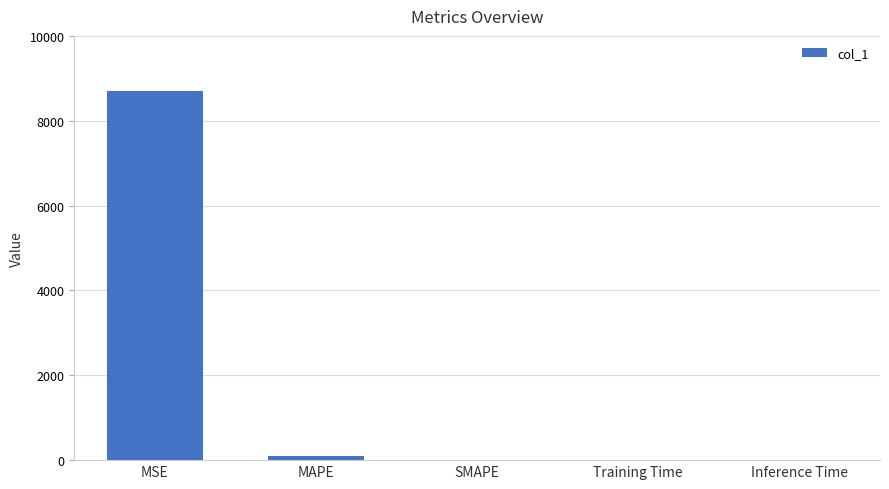

What is the sum of all values?

8798.1